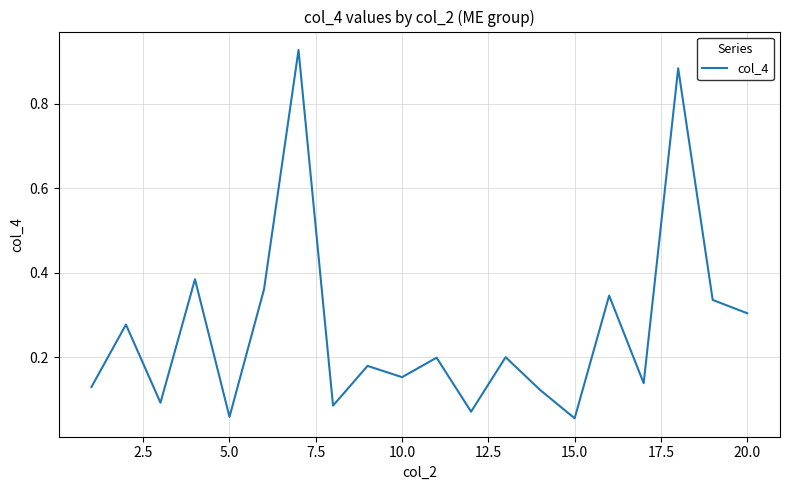

What is the difference between the second highest and second lowest values?

0.8